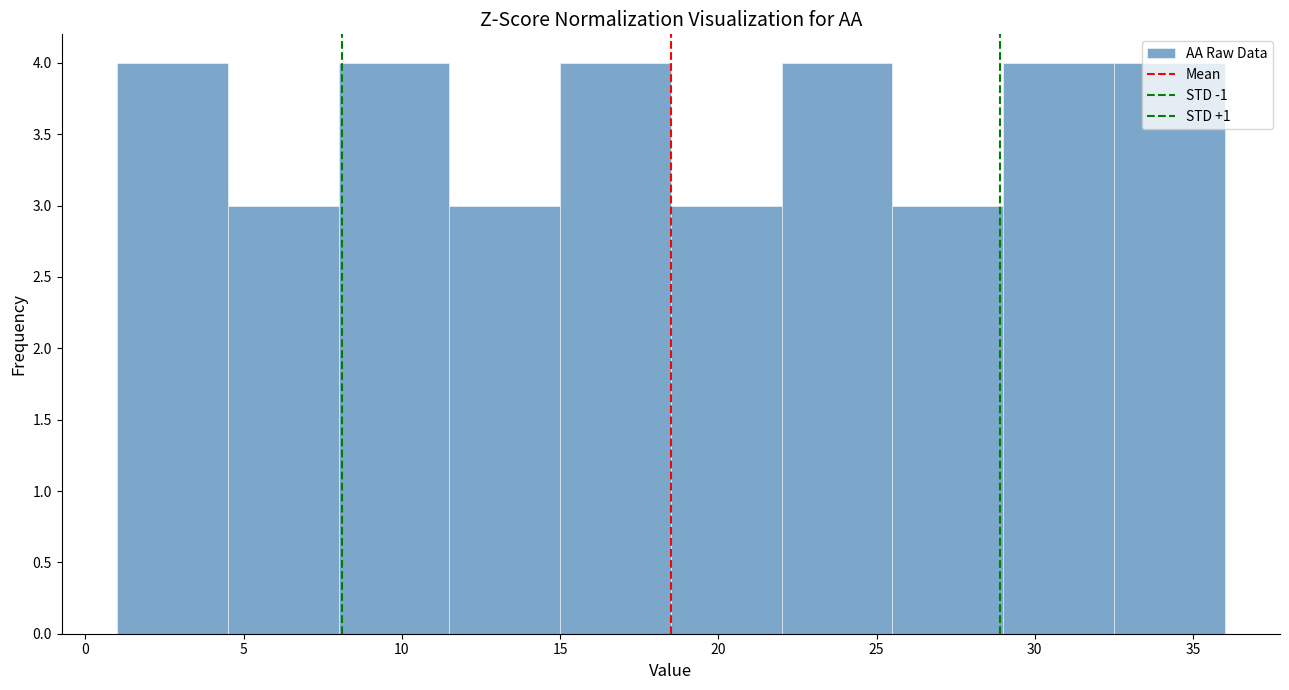

Reading left to right, transcribe this chart: for each bar, give the range it covers on the x-axis and its height. The values are not printed on the chart, so give them approximately, as read against the axis.

1.0 to 4.5: 4
4.5 to 8.0: 3
8.0 to 11.5: 4
11.5 to 15.0: 3
15.0 to 18.5: 4
18.5 to 22.0: 3
22.0 to 25.5: 4
25.5 to 29.0: 3
29.0 to 32.5: 4
32.5 to 36.0: 4